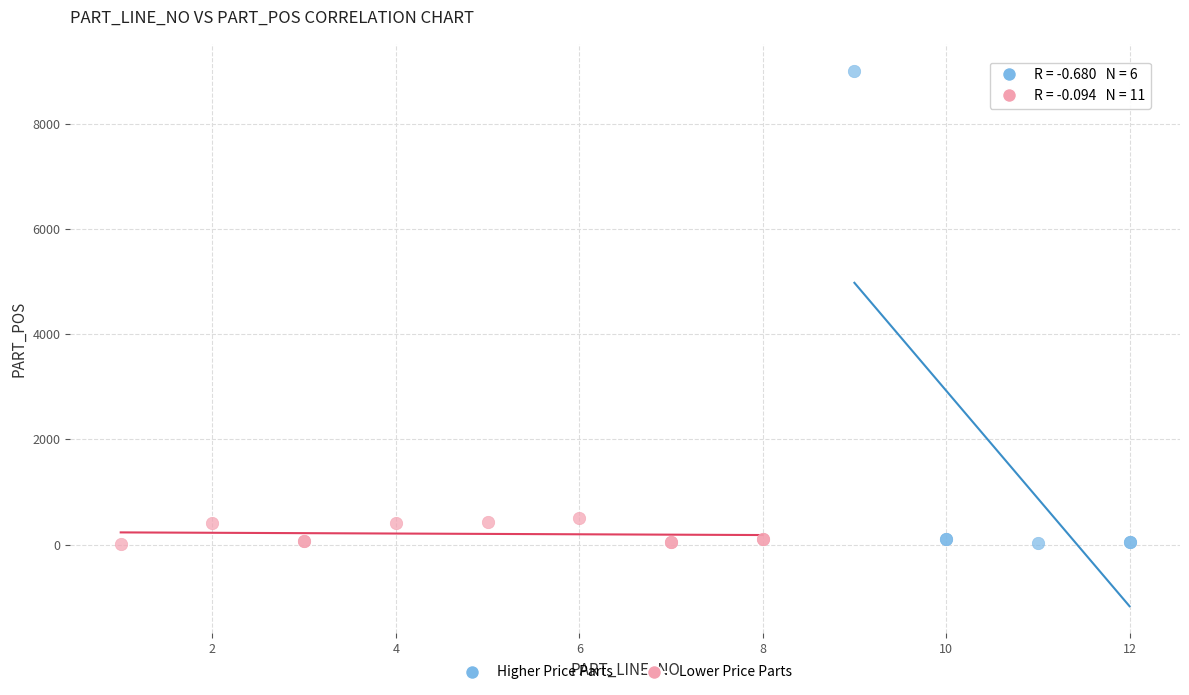

Which series has the widest spread of Y values?

Higher Price Parts